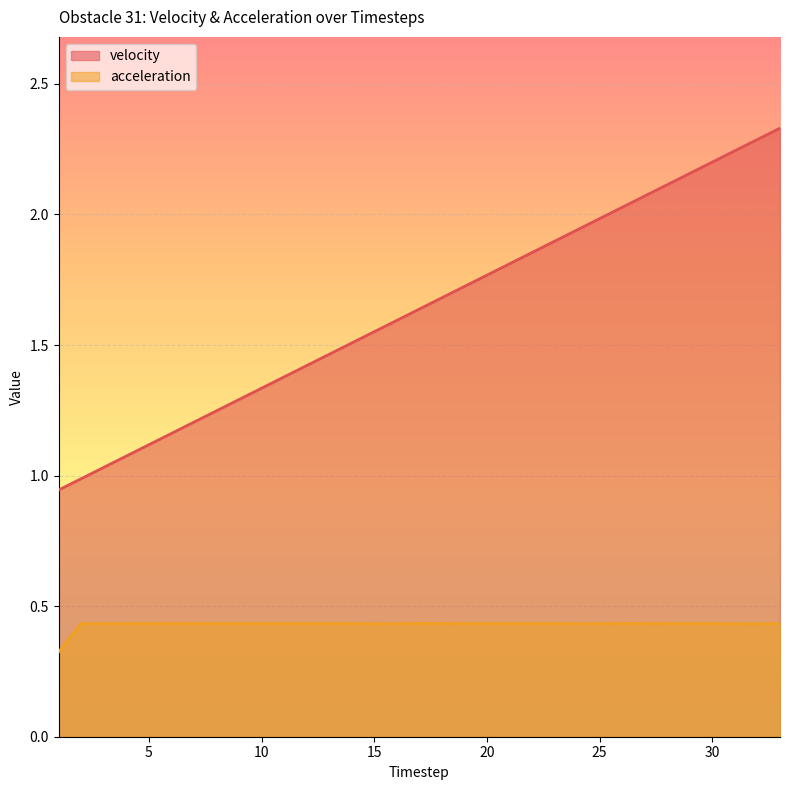

How many series are shown in this chart?

2